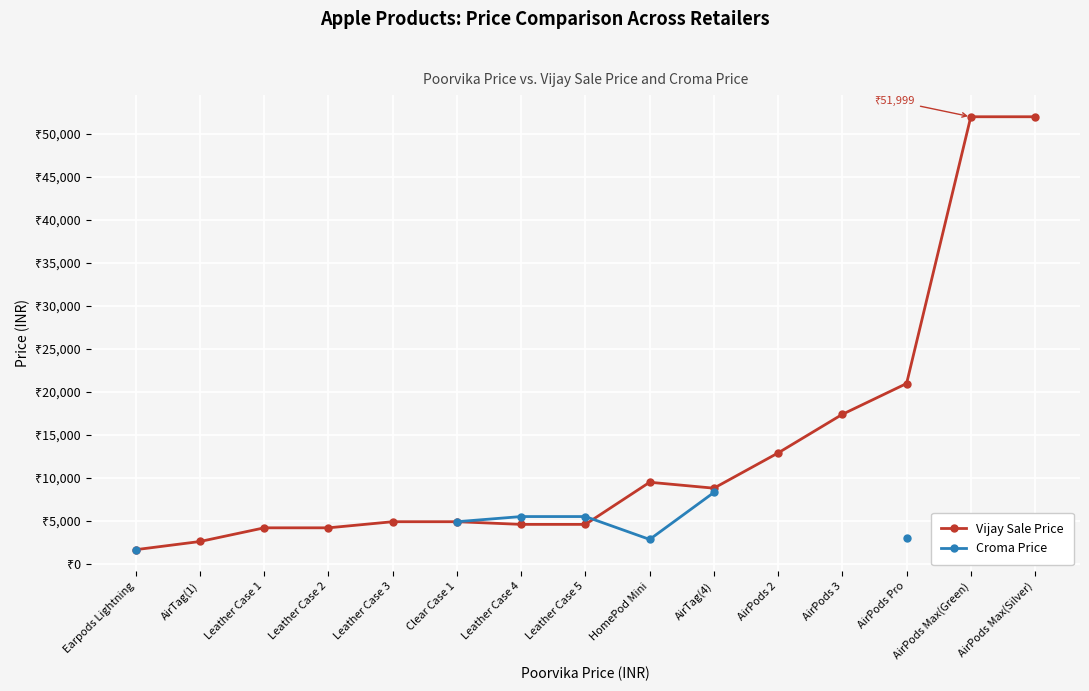

Does the chart display data point markers on the line(s)?

Yes